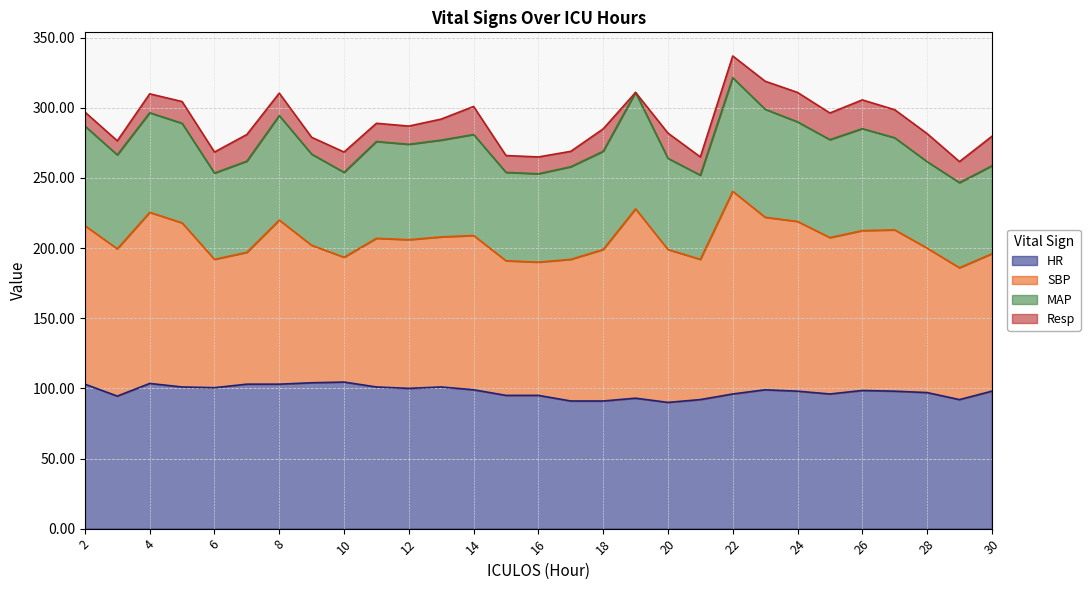

Read the HR value at 10.

104.5